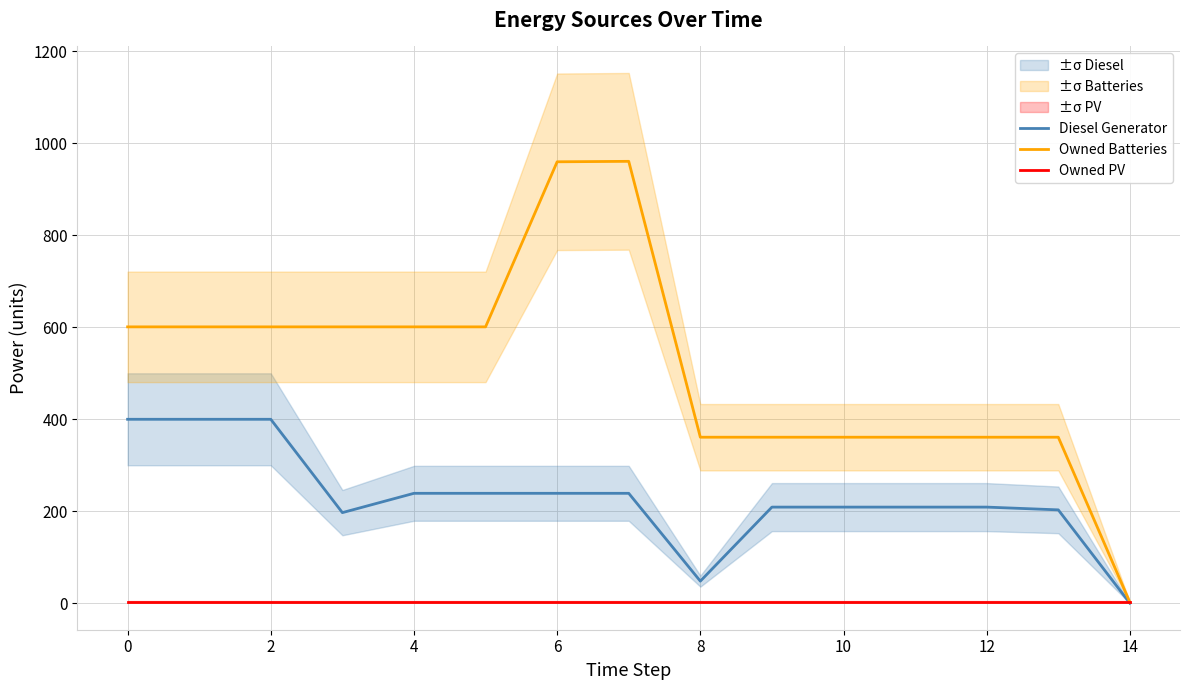

Does the chart have visible grid lines?

Yes